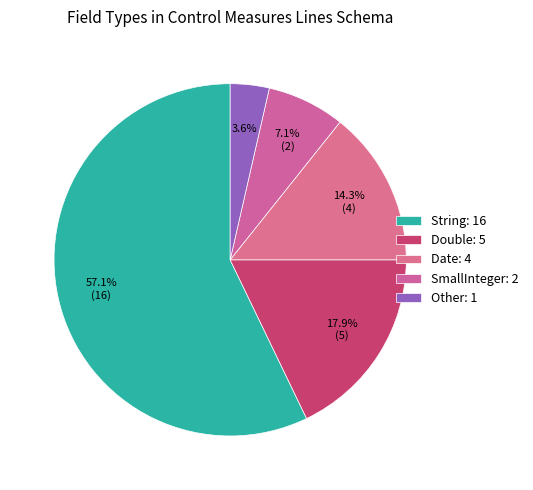

To the nearest percent, what is the difference between the Date and String slice percentages?

43%